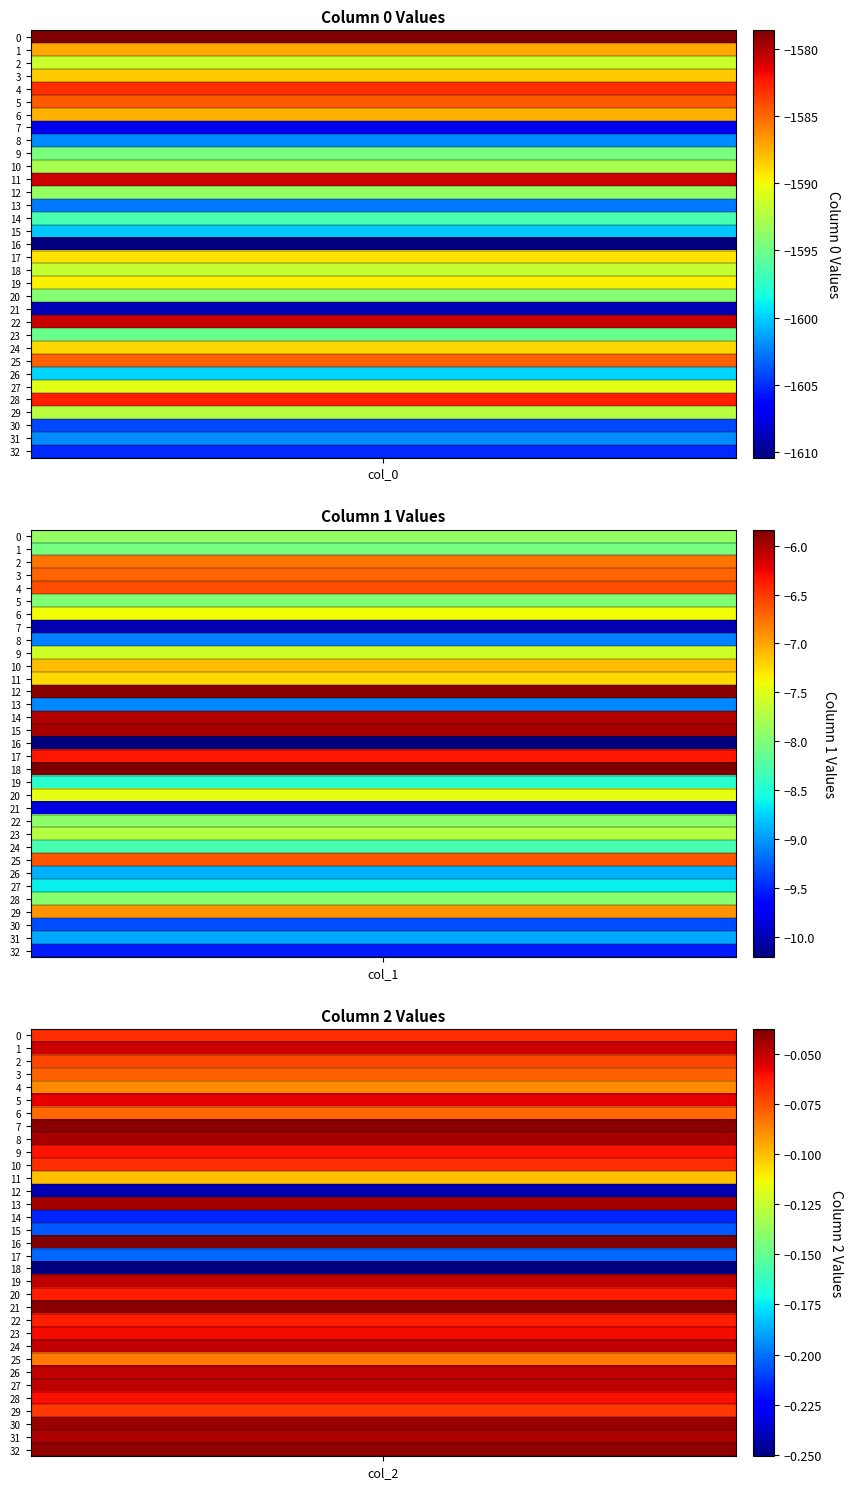

Reading left to right, list all the values displayed in this chart.

col_0: 0=-1578.6	1=-1587.1	2=-1591.5	3=-1588.3	4=-1583.0	5=-1584.5	6=-1587.5	7=-1607.3	8=-1602.0	9=-1594.6	10=-1592.9	11=-1580.8	12=-1593.6	13=-1602.7	14=-1596.5	15=-1600.2	16=-1610.4	17=-1589.1	18=-1591.7	19=-1589.6	20=-1594.2	21=-1608.9	22=-1580.7	23=-1595.2	24=-1588.7	25=-1584.8	26=-1599.8	27=-1590.6	28=-1582.5	29=-1592.2	30=-1604.1	31=-1602.0	32=-1605.1
col_1: 0=-7.9	1=-8.1	2=-6.8	3=-6.7	4=-6.6	5=-8.0	6=-7.4	7=-10.0	8=-9.1	9=-7.6	10=-7.1	11=-7.2	12=-5.9	13=-9.1	14=-6.0	15=-6.0	16=-10.2	17=-6.3	18=-5.8	19=-8.5	20=-7.5	21=-9.8	22=-7.9	23=-7.7	24=-8.3	25=-6.6	26=-8.9	27=-8.6	28=-8.0	29=-6.9	30=-9.3	31=-8.9	32=-9.5
col_2: 0=-0.1	1=-0.1	2=-0.1	3=-0.1	4=-0.1	5=-0.1	6=-0.1	7=-0.0	8=-0.0	9=-0.1	10=-0.1	11=-0.1	12=-0.2	13=-0.0	14=-0.2	15=-0.2	16=-0.0	17=-0.2	18=-0.3	19=-0.0	20=-0.1	21=-0.0	22=-0.1	23=-0.1	24=-0.1	25=-0.1	26=-0.0	27=-0.0	28=-0.1	29=-0.1	30=-0.0	31=-0.0	32=-0.0